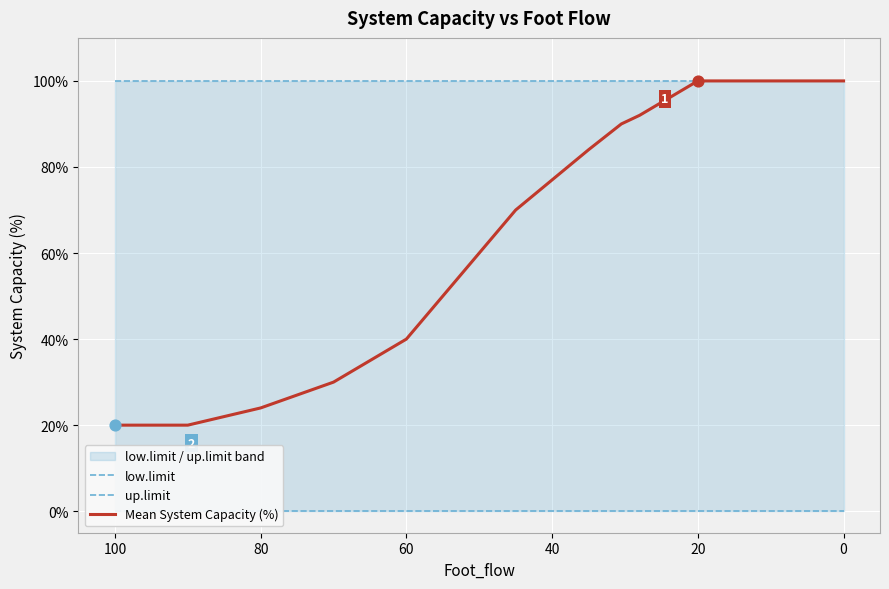

Which series has the largest Y range (max minus min)?

Mean System Capacity (%)